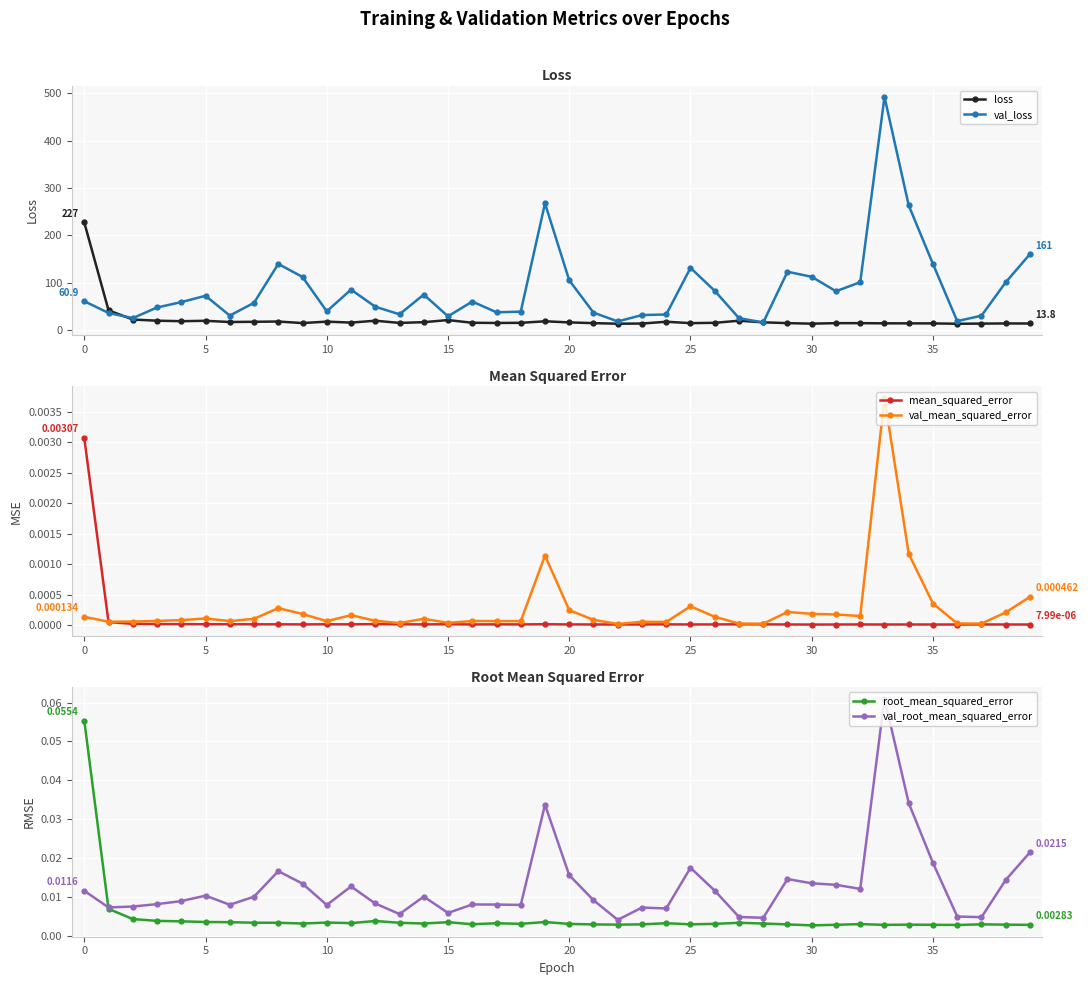

How many lines are shown in the chart?

6